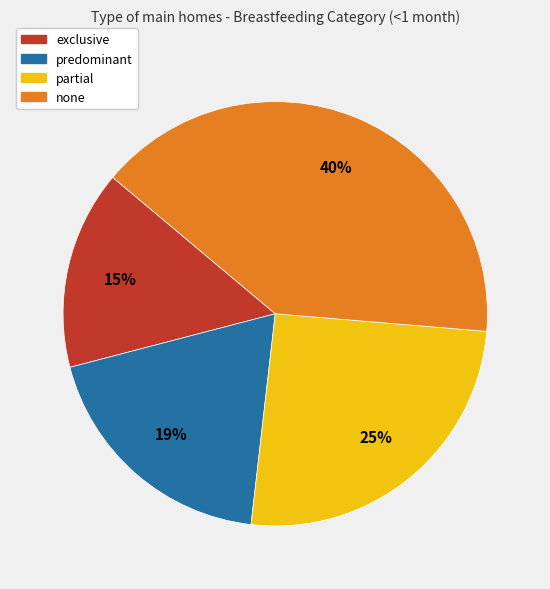

What percentage is the predominant slice, to the nearest percent?

19%